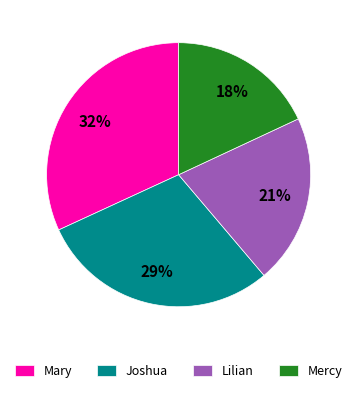

To the nearest percent, what is the average slice percentage?

25%